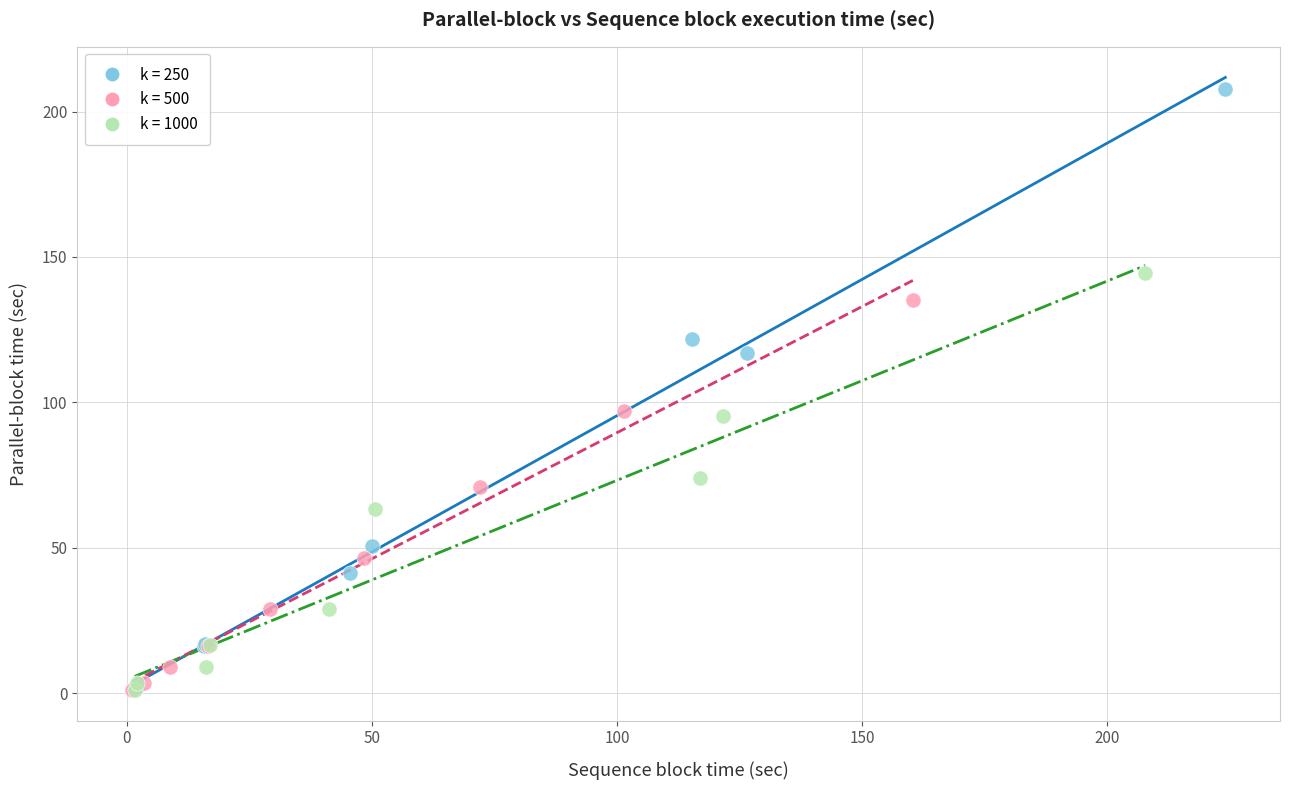

Which series has the widest spread of Y values?

k = 250